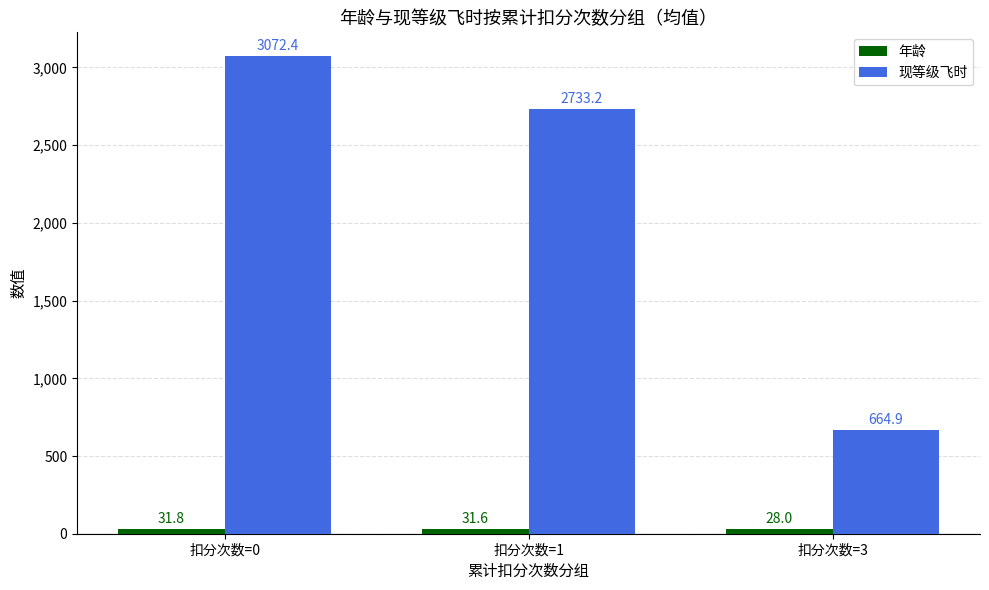

Which category has the highest value across all series?

扣分次数=0